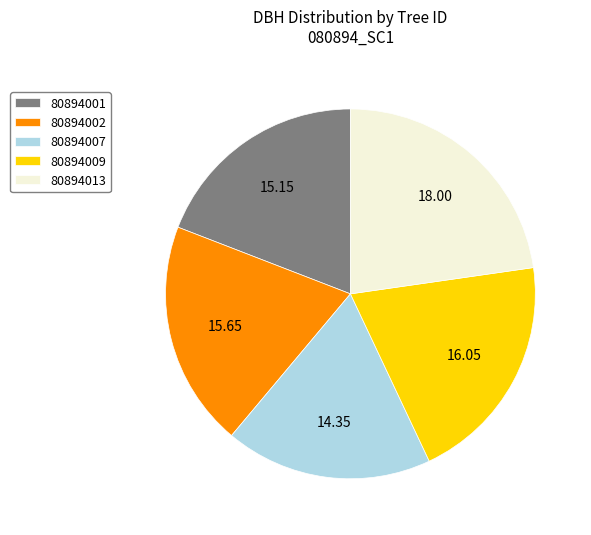

Is 80894009 the majority of the pie?

No